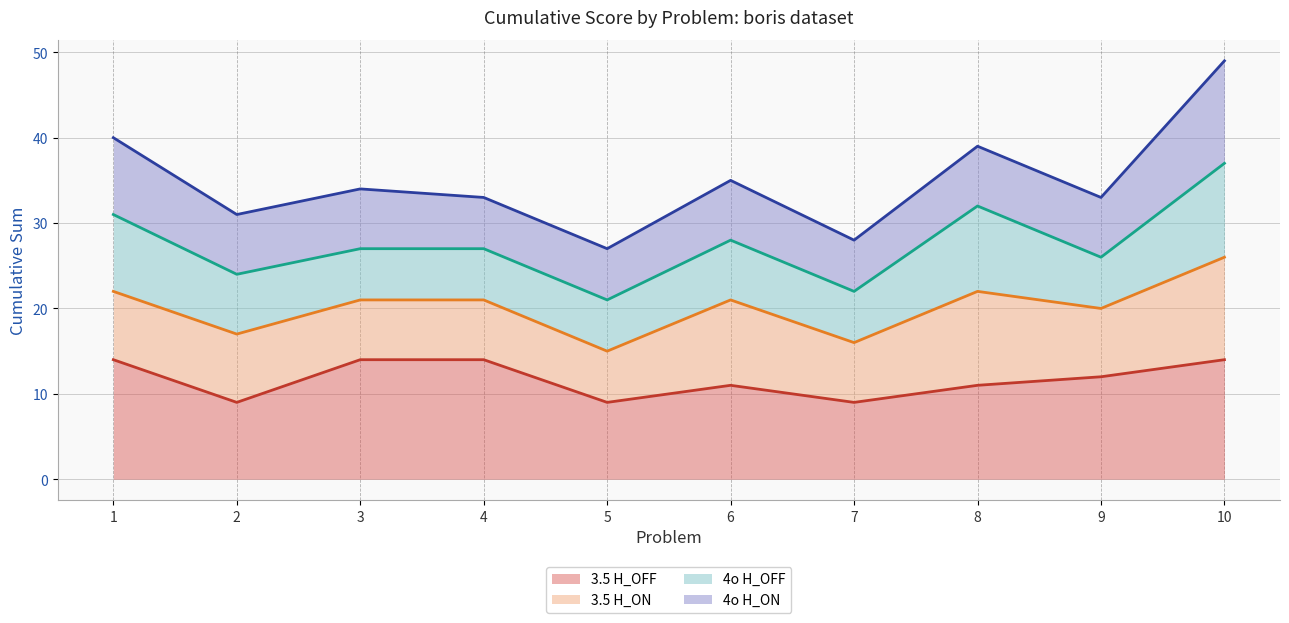

Which category has the highest value in the 4o H_ON (cumulative line) series?

10